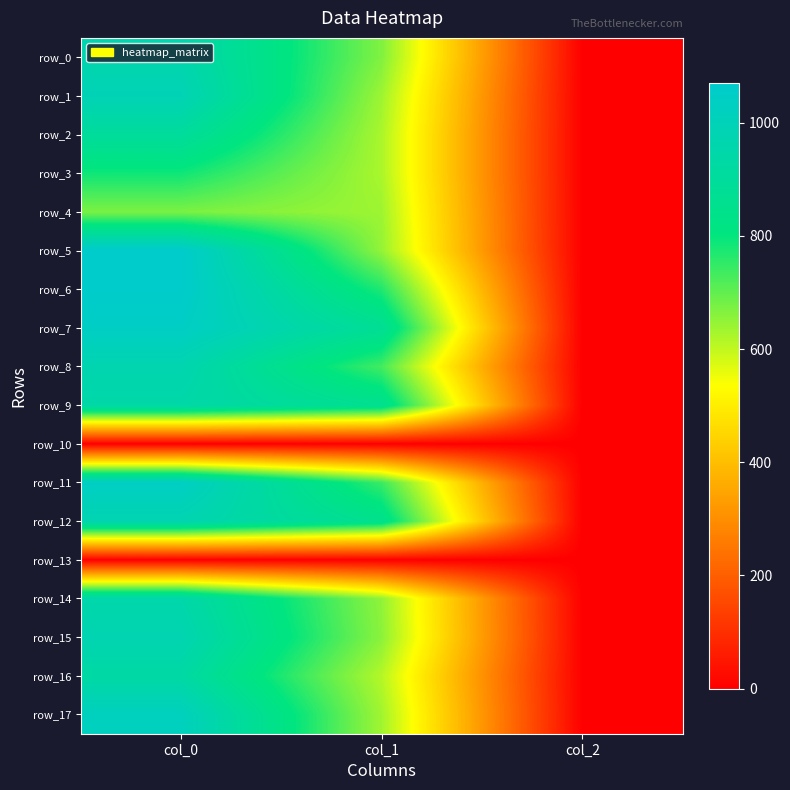

What is the sum of the row_9 values at col_2 and col_0?

945.3